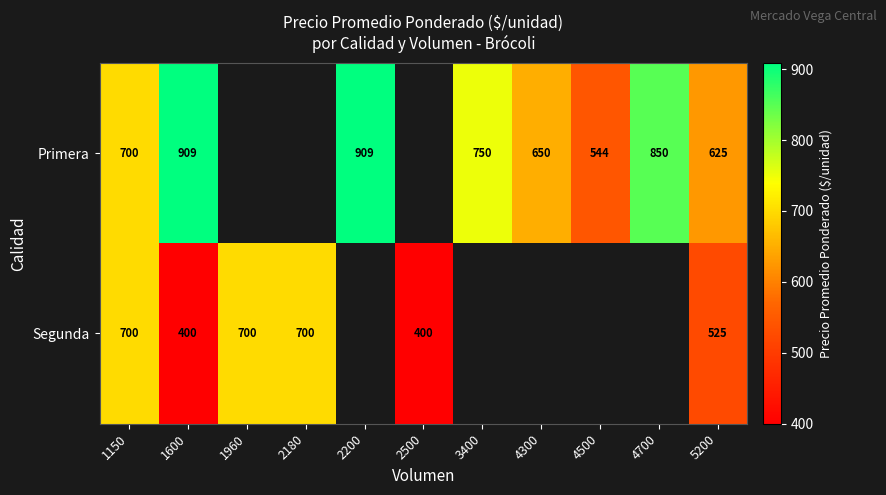

At 1600, list the series in order from largest to smallest.

Primera, Segunda